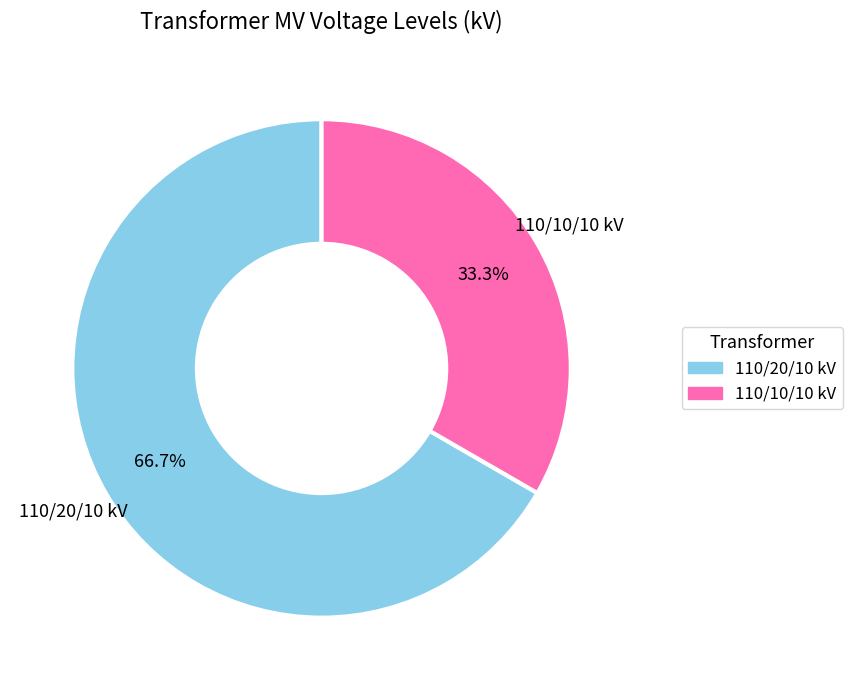

Is there any slice that represents more than half of the pie?

Yes